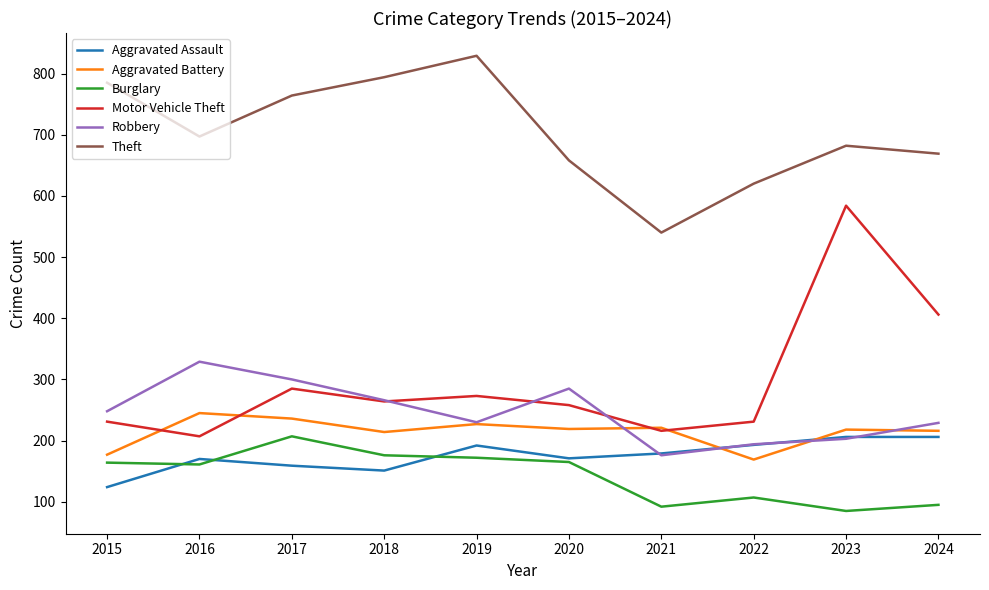

What are all the series names shown in the legend?

Aggravated Assault, Aggravated Battery, Burglary, Motor Vehicle Theft, Robbery, Theft